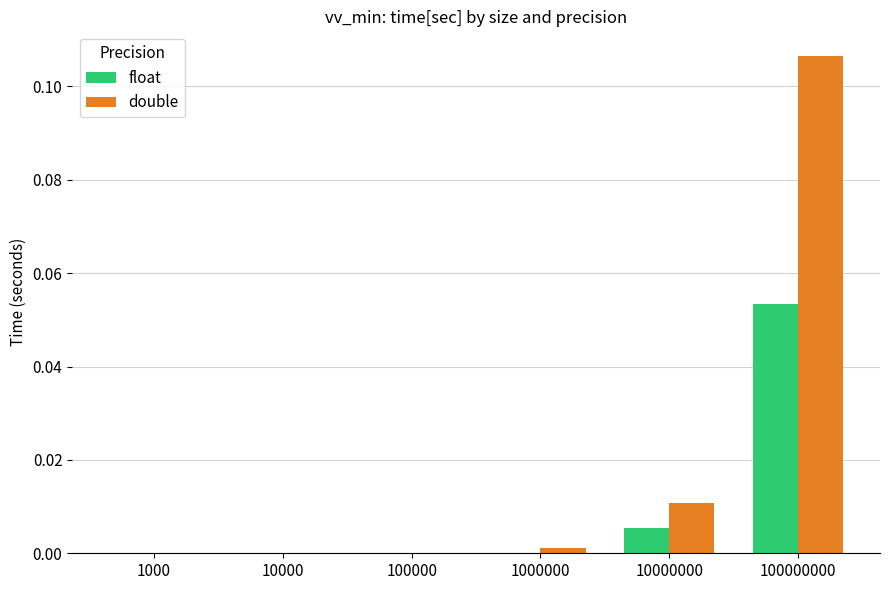

Which series changed the most between 1000000 and 100000000?

double